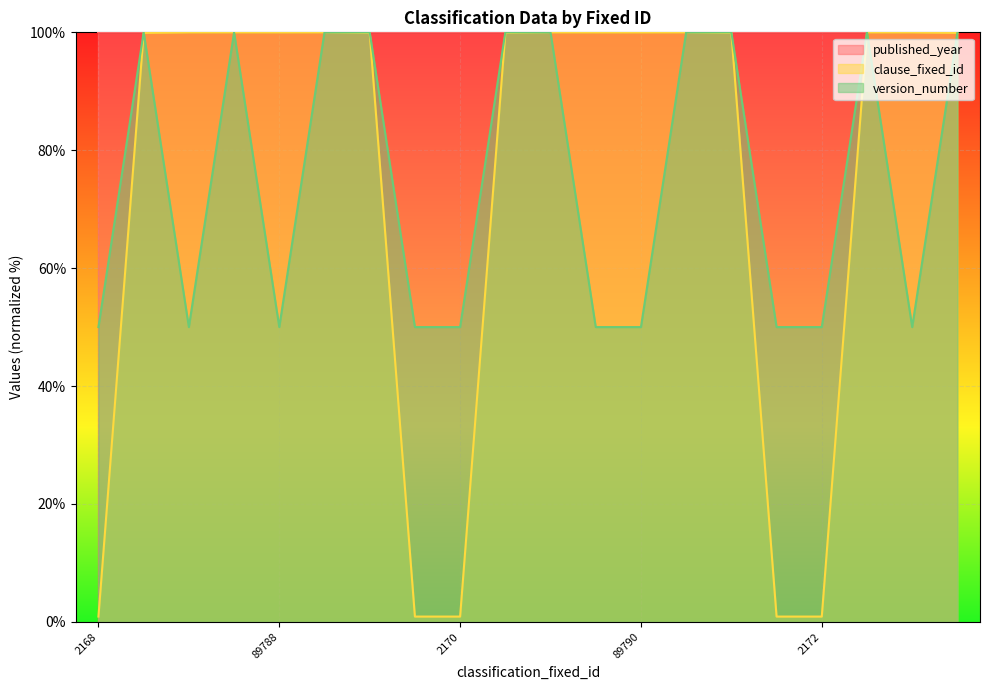

Rank the categories by version_number value from lowest to highest.

2168, 89787, 89788, 2169, 2170, 89789, 89790, 2171, 2172, 89791, 89550, 89793, 89794, 89551, 89552, 89795, 89796, 89553, 89797, 89554